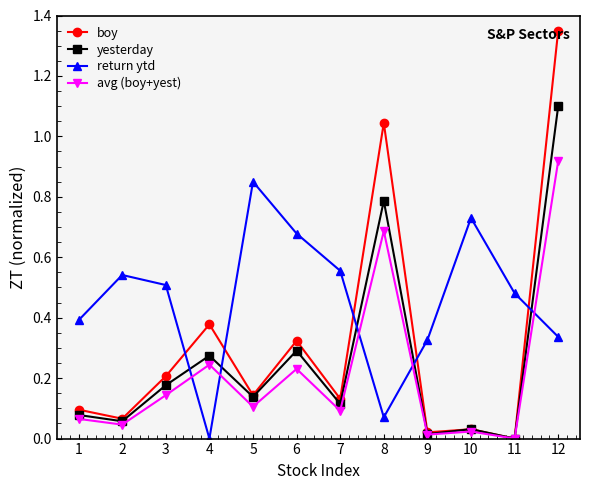

Is it true that return ytd equals 0.9 at 11?

False